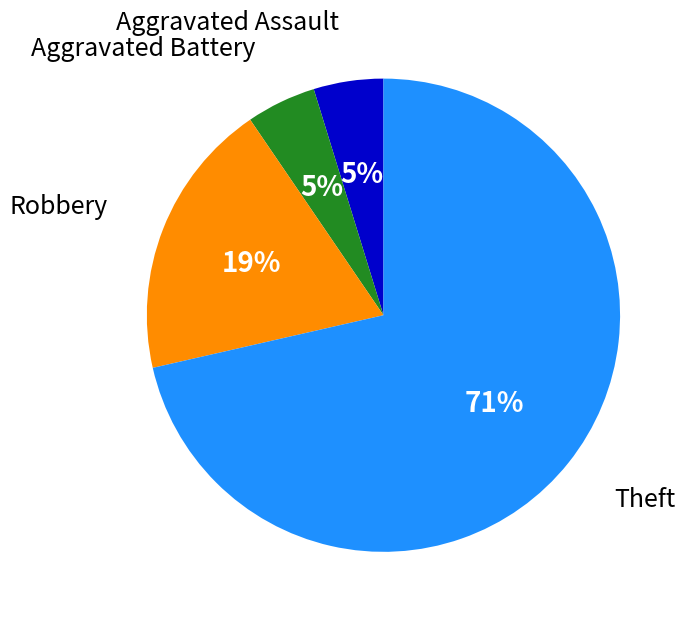

Is there a majority slice in this chart?

Yes